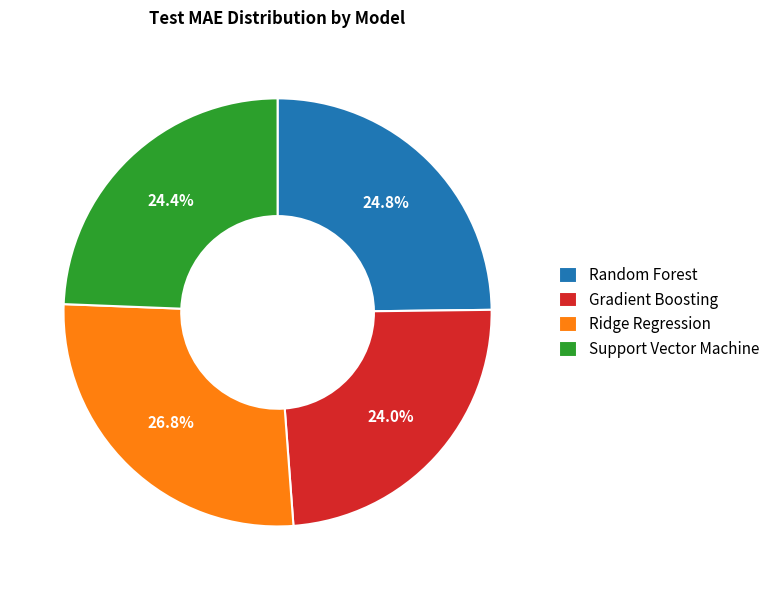

Is there a majority slice in this chart?

No